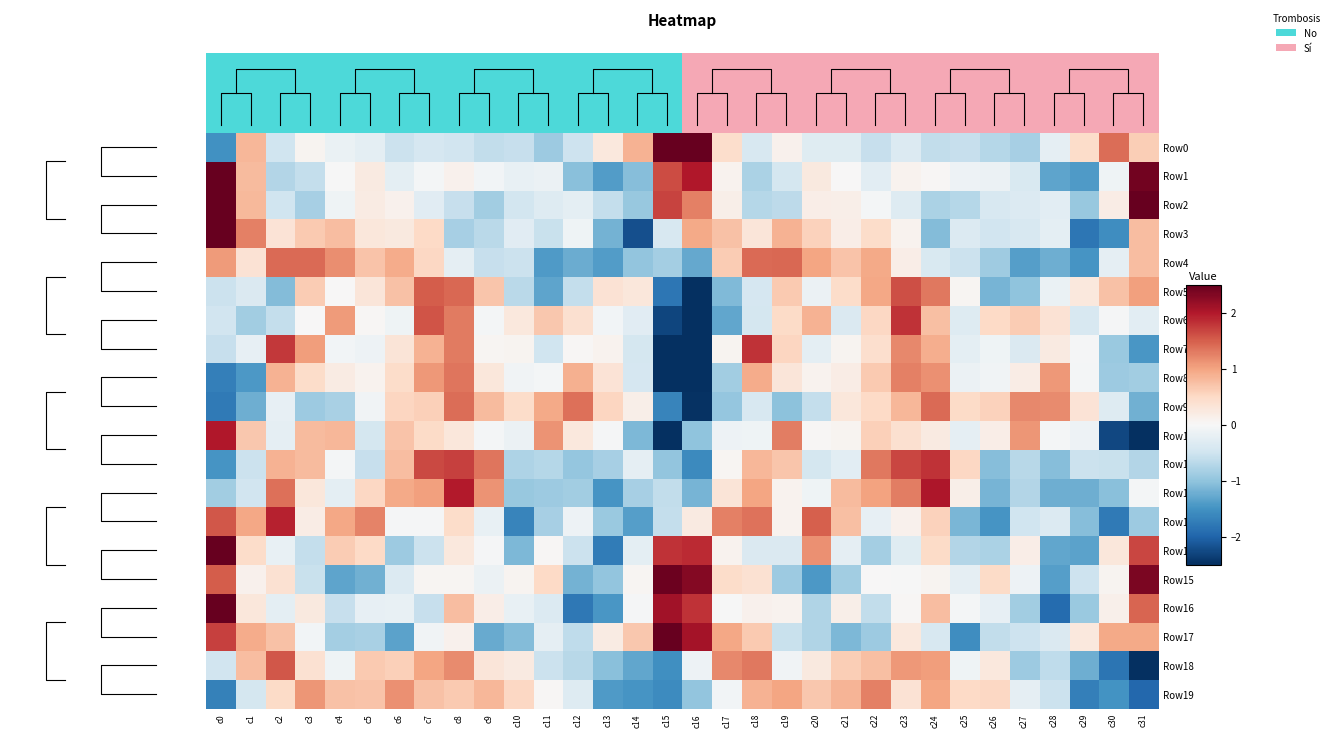

Which category has the lowest value in the Row6 series?

c16